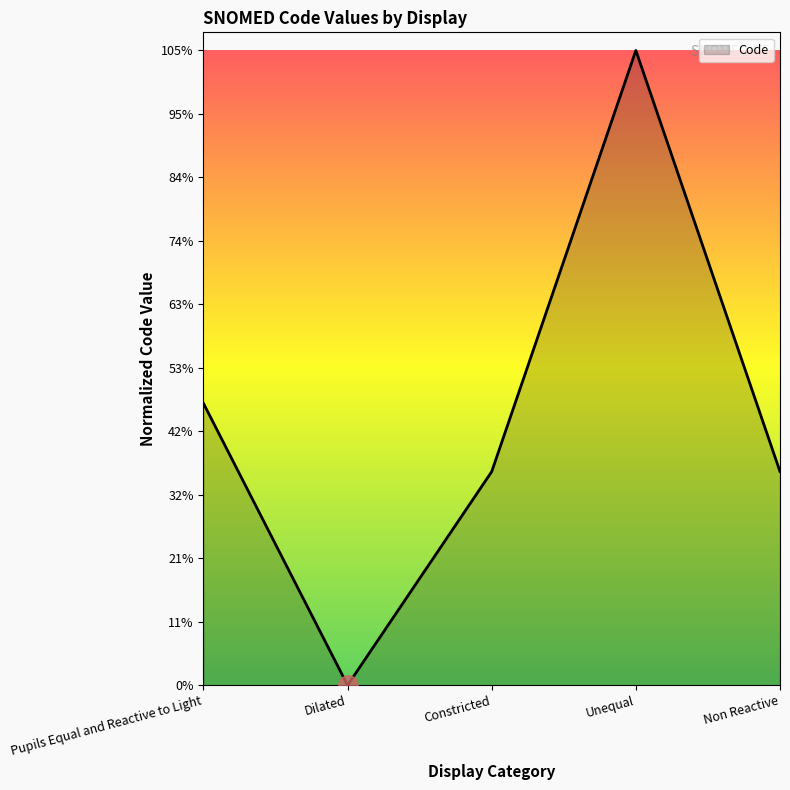

What position from the right is Pupils Equal and Reactive to Light?

5